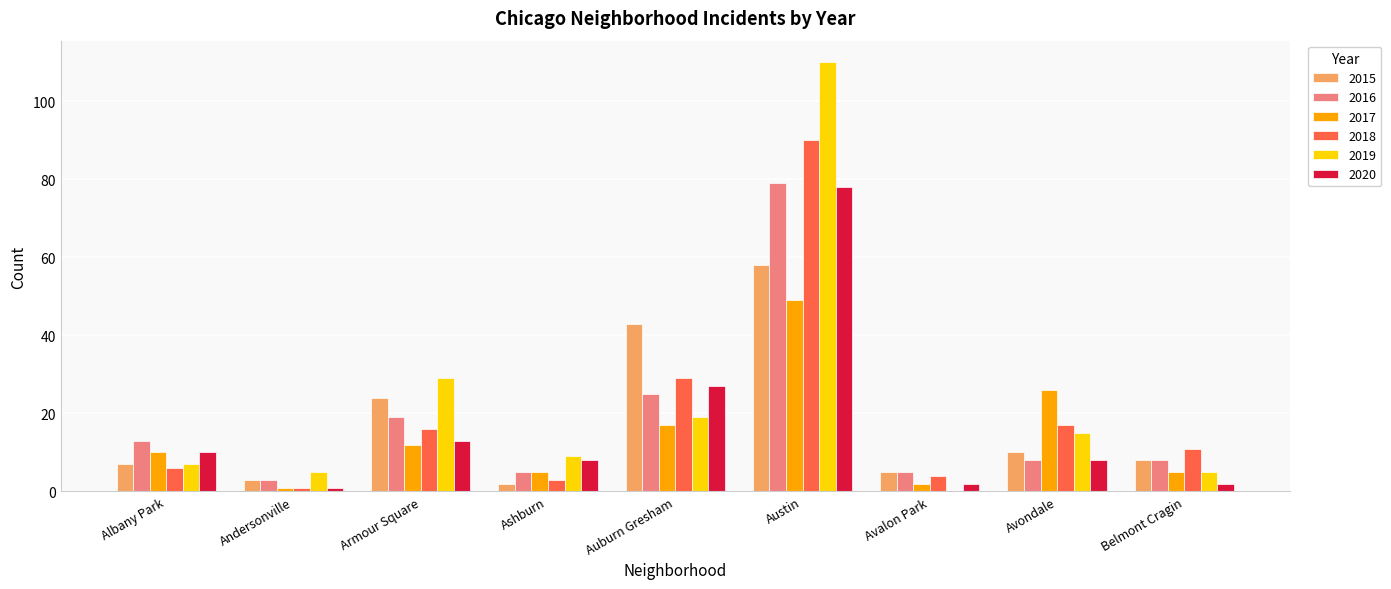

What are all the series names shown in the legend?

2015, 2016, 2017, 2018, 2019, 2020